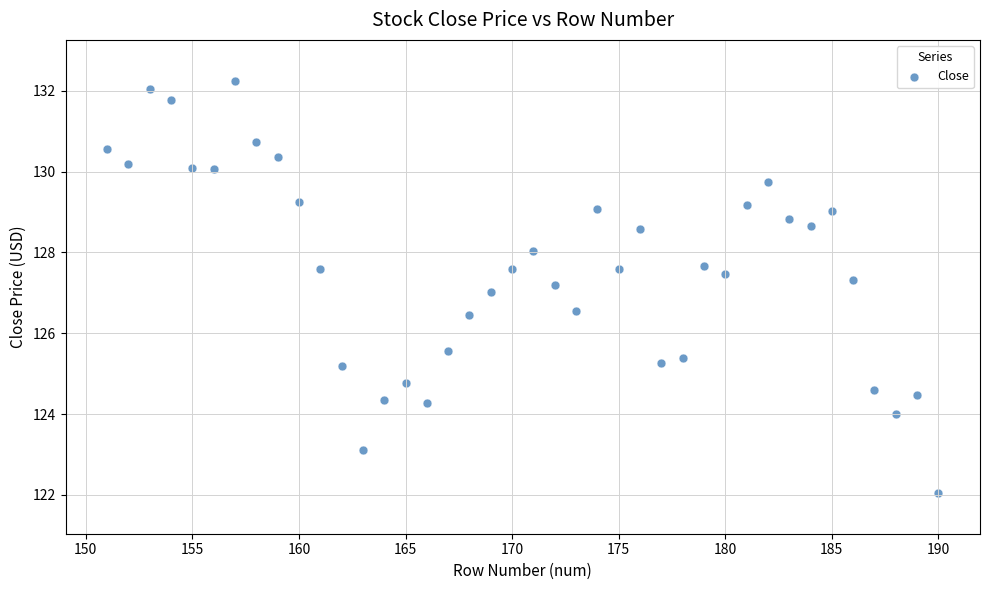

What is the range of X values (max minus min)?

39.0